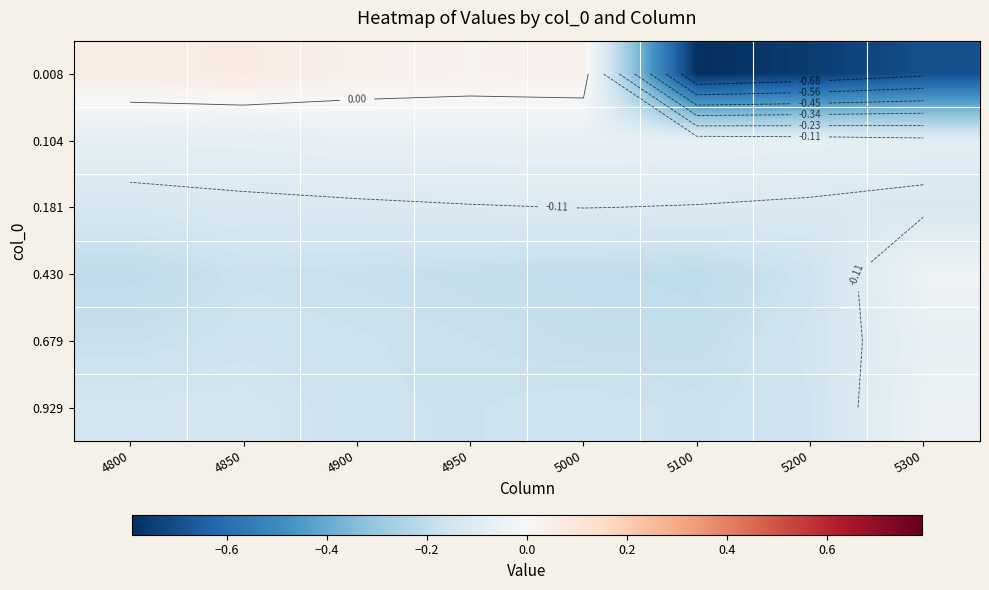

Is it true that 0.008 equals -1.4 at 5100?

False